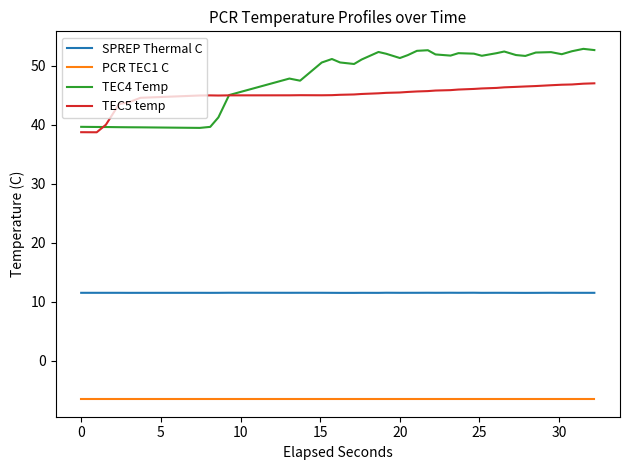

Which series has the largest total across all categories?

TEC4 Temp